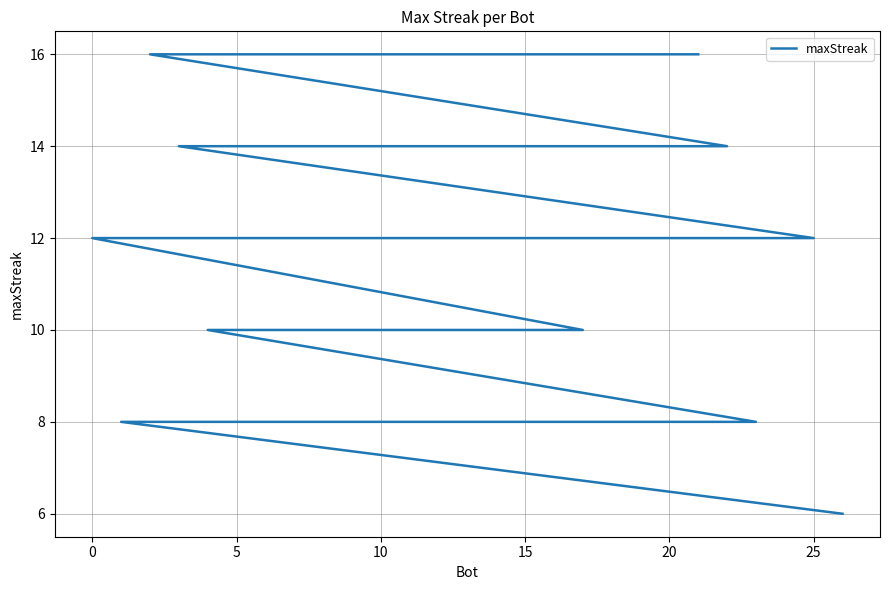

At which label is the value closest to 11?

25